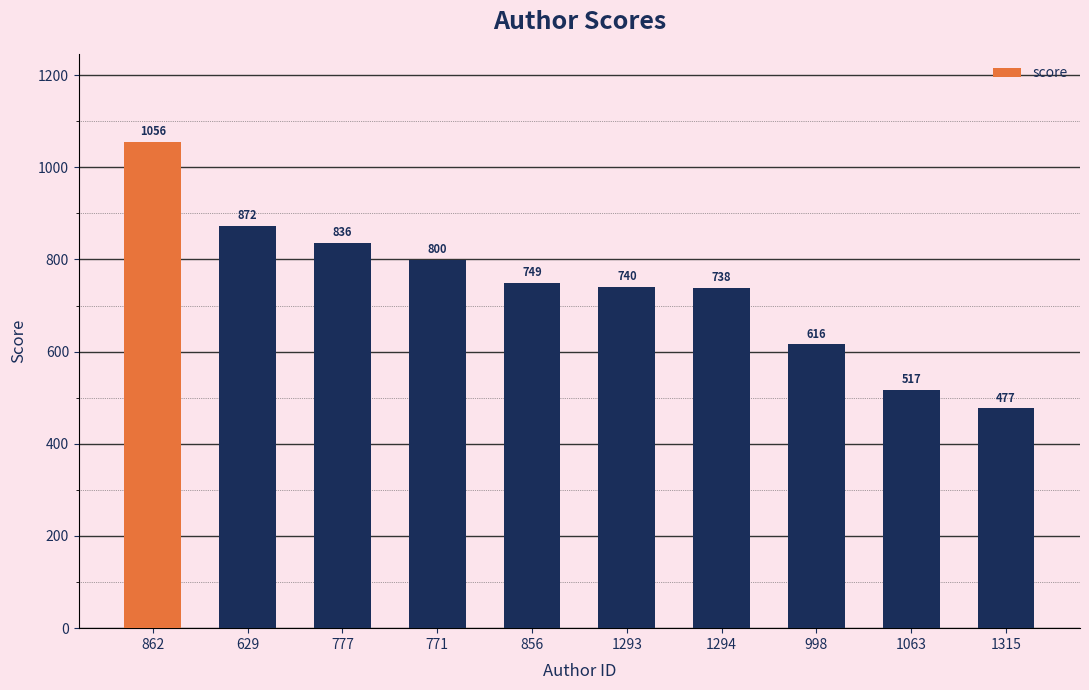

How many categories are shown in the chart?

10